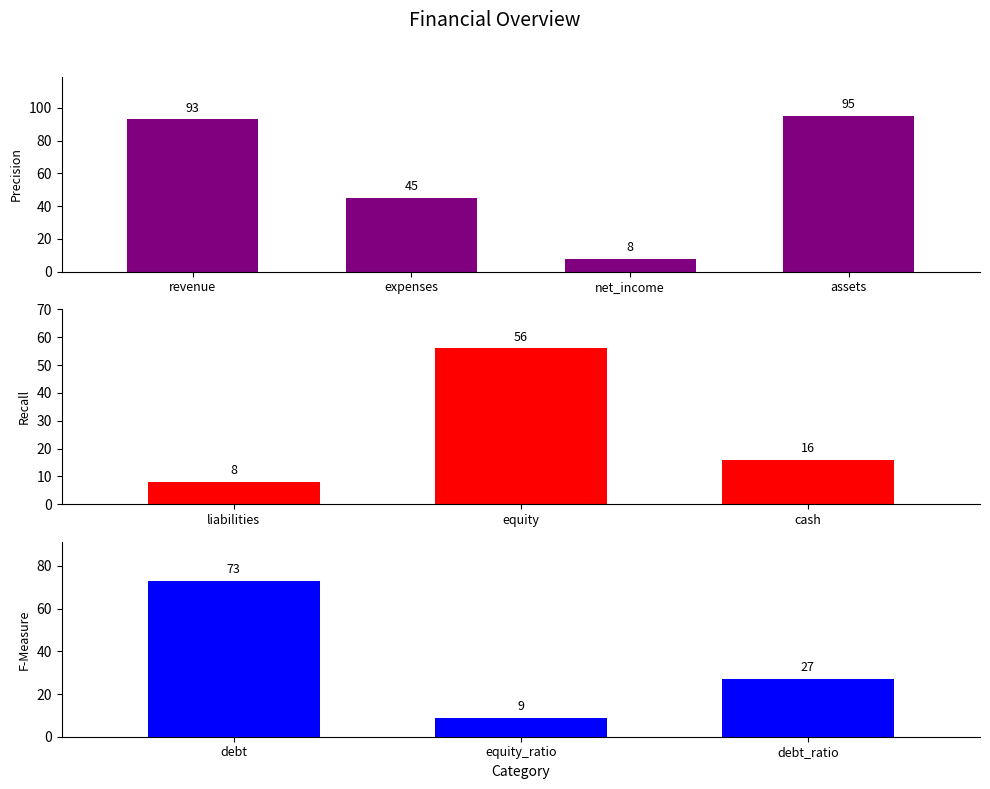

The value at equity_ratio is 12. True or false?

False